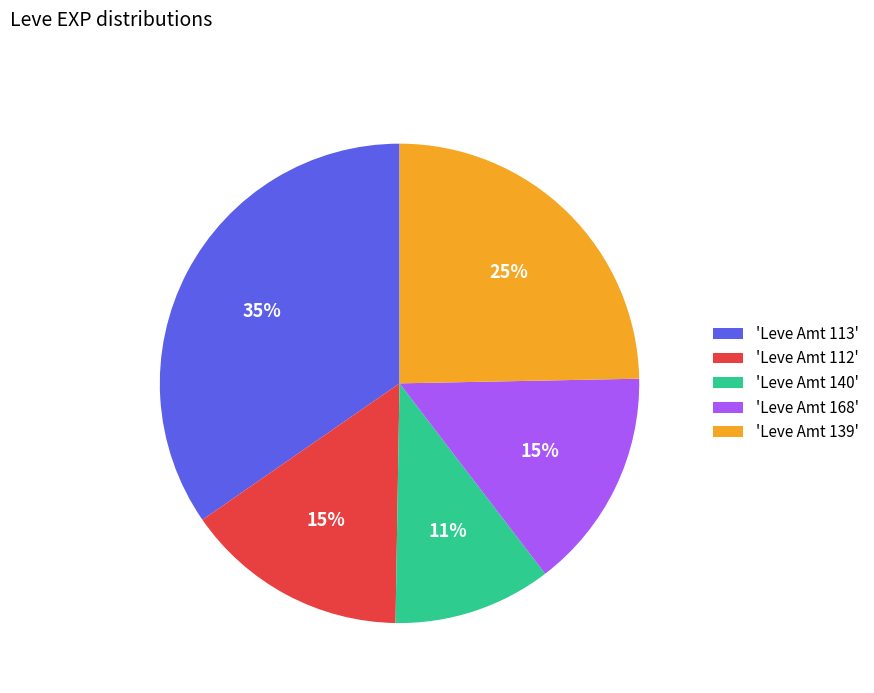

Which category has the smallest portion of the pie?

'Leve Amt 140'